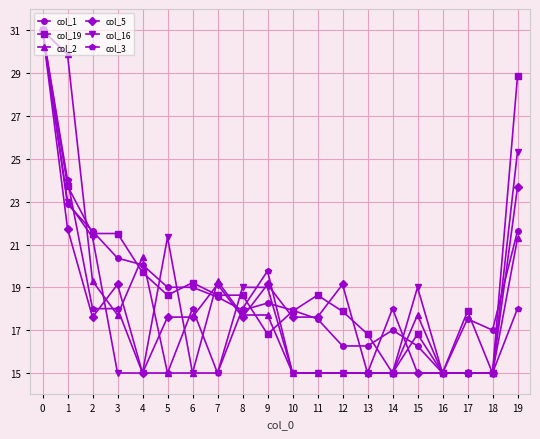

Reading left to right, extract all data points from this chart.

col_1: 31.0	22.9	21.6	20.4	20.1	19.0	19.0	18.5	17.9	18.3	17.9	17.5	16.3	16.3	17.0	16.3	15.0	17.5	17.0	21.6
col_19: 31.0	23.7	21.5	21.5	19.7	18.6	19.2	18.6	18.6	16.8	17.9	18.6	17.9	16.8	15.0	16.8	15.0	17.9	15.0	28.9
col_2: 31.0	29.9	19.3	17.7	20.4	15.0	15.0	19.3	17.7	17.7	15.0	15.0	15.0	15.0	15.0	17.7	15.0	15.0	15.0	21.3
col_5: 31.0	21.7	17.6	19.1	15.0	17.6	17.6	19.1	17.6	19.1	17.6	17.6	19.1	15.0	15.0	15.0	15.0	15.0	15.0	23.7
col_16: 31.0	23.0	21.3	15.0	15.0	21.3	15.0	15.0	19.0	19.0	15.0	15.0	15.0	15.0	15.0	19.0	15.0	15.0	15.0	25.3
col_3: 31.0	24.0	18.0	18.0	15.0	15.0	18.0	15.0	18.0	19.8	15.0	15.0	15.0	15.0	18.0	15.0	15.0	15.0	15.0	18.0